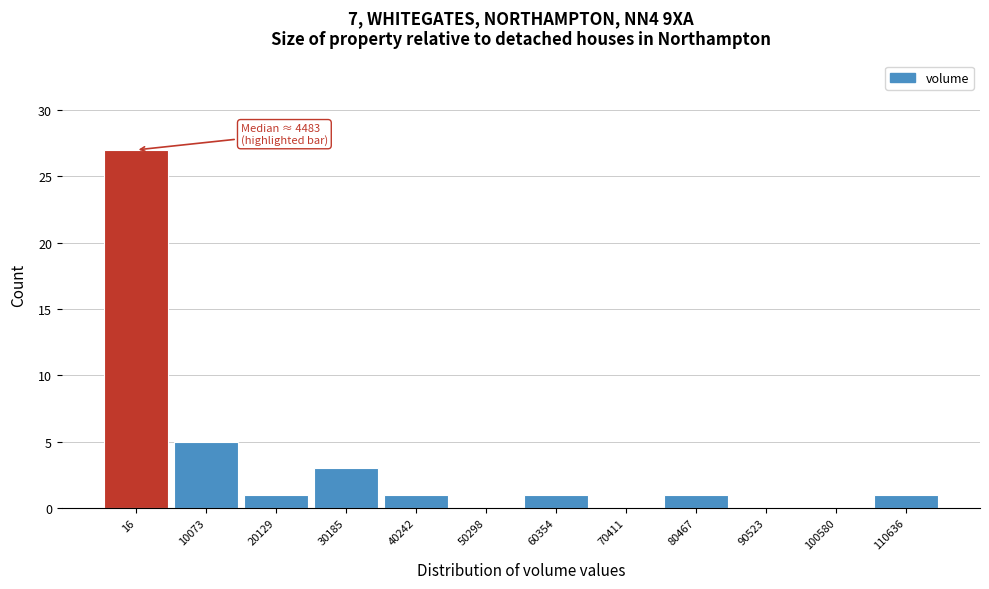

Reading right to left, what are all the values shown in this chart?

110636=1	100580=0	90523=0	80467=1	70411=0	60354=1	50298=0	40242=1	30185=3	20129=1	10073=5	16=27